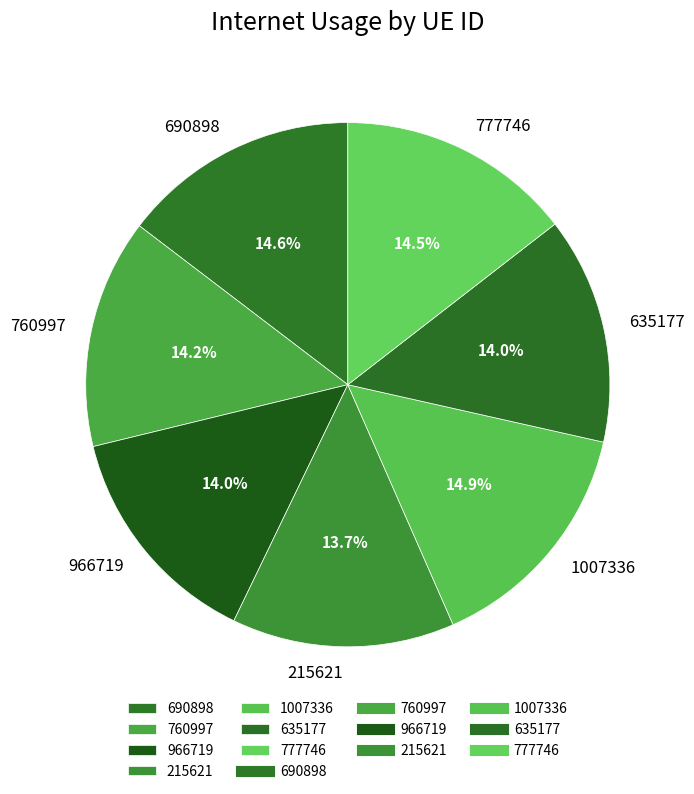

To the nearest percent, what is the difference between the largest and smallest slice percentages?

1%